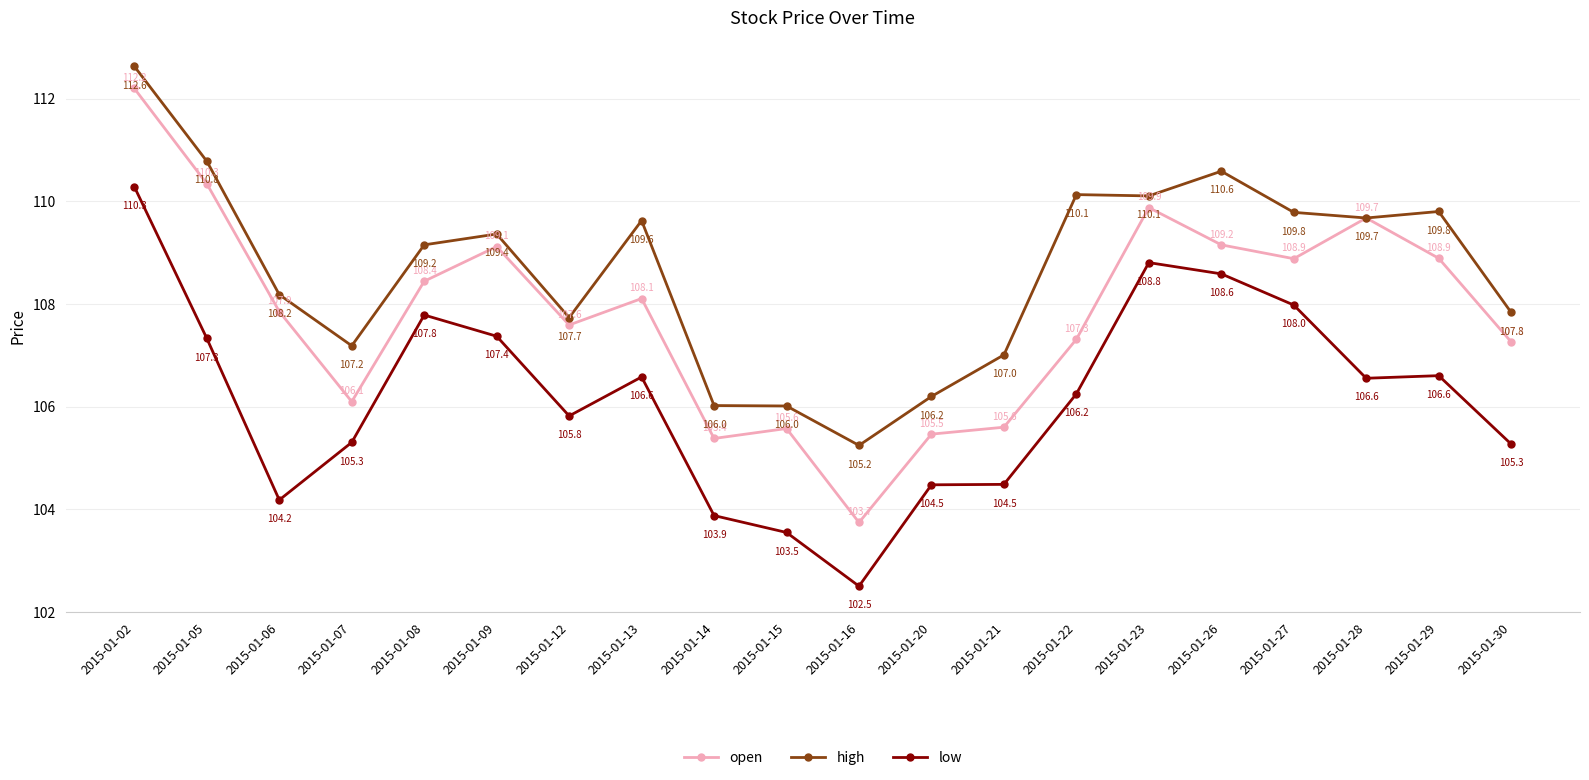

Reading left to right, what are all the values shown in this chart?

open: 2015-01-02=112.2	2015-01-05=110.3	2015-01-06=107.9	2015-01-07=106.1	2015-01-08=108.4	2015-01-09=109.1	2015-01-12=107.6	2015-01-13=108.1	2015-01-14=105.4	2015-01-15=105.6	2015-01-16=103.7	2015-01-20=105.5	2015-01-21=105.6	2015-01-22=107.3	2015-01-23=109.9	2015-01-26=109.2	2015-01-27=108.9	2015-01-28=109.7	2015-01-29=108.9	2015-01-30=107.3
high: 2015-01-02=112.6	2015-01-05=110.8	2015-01-06=108.2	2015-01-07=107.2	2015-01-08=109.2	2015-01-09=109.4	2015-01-12=107.7	2015-01-13=109.6	2015-01-14=106.0	2015-01-15=106.0	2015-01-16=105.2	2015-01-20=106.2	2015-01-21=107.0	2015-01-22=110.1	2015-01-23=110.1	2015-01-26=110.6	2015-01-27=109.8	2015-01-28=109.7	2015-01-29=109.8	2015-01-30=107.8
low: 2015-01-02=110.3	2015-01-05=107.3	2015-01-06=104.2	2015-01-07=105.3	2015-01-08=107.8	2015-01-09=107.4	2015-01-12=105.8	2015-01-13=106.6	2015-01-14=103.9	2015-01-15=103.5	2015-01-16=102.5	2015-01-20=104.5	2015-01-21=104.5	2015-01-22=106.2	2015-01-23=108.8	2015-01-26=108.6	2015-01-27=108.0	2015-01-28=106.6	2015-01-29=106.6	2015-01-30=105.3